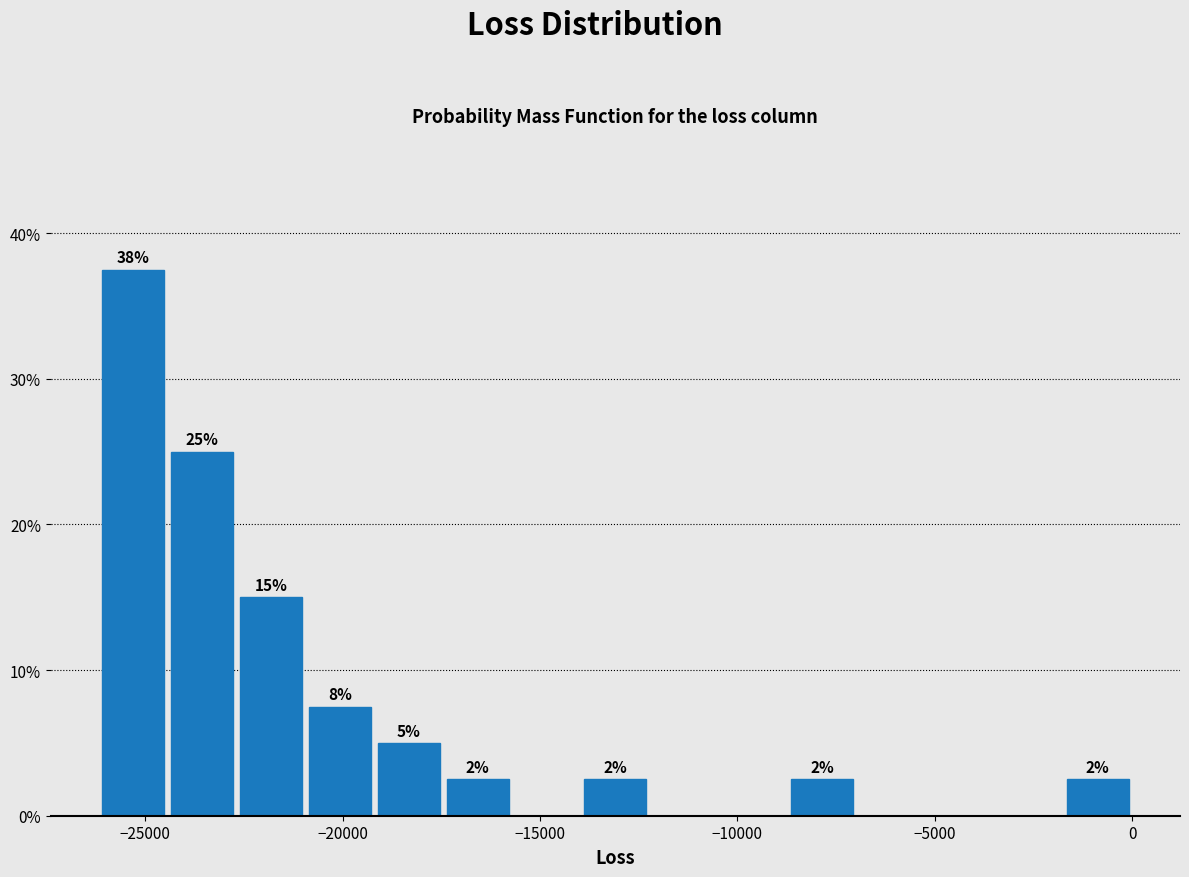

Read against the x-axis, roughly where is the centre of the tallest bar?

-25500